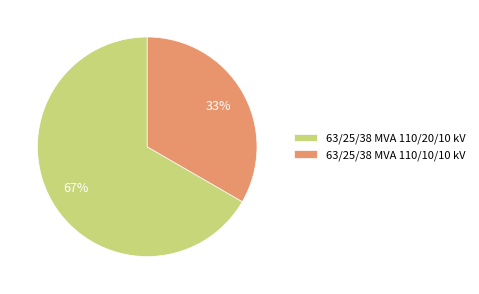

Rank the categories by value from lowest to highest.

63/25/38 MVA 110/10/10 kV, 63/25/38 MVA 110/20/10 kV